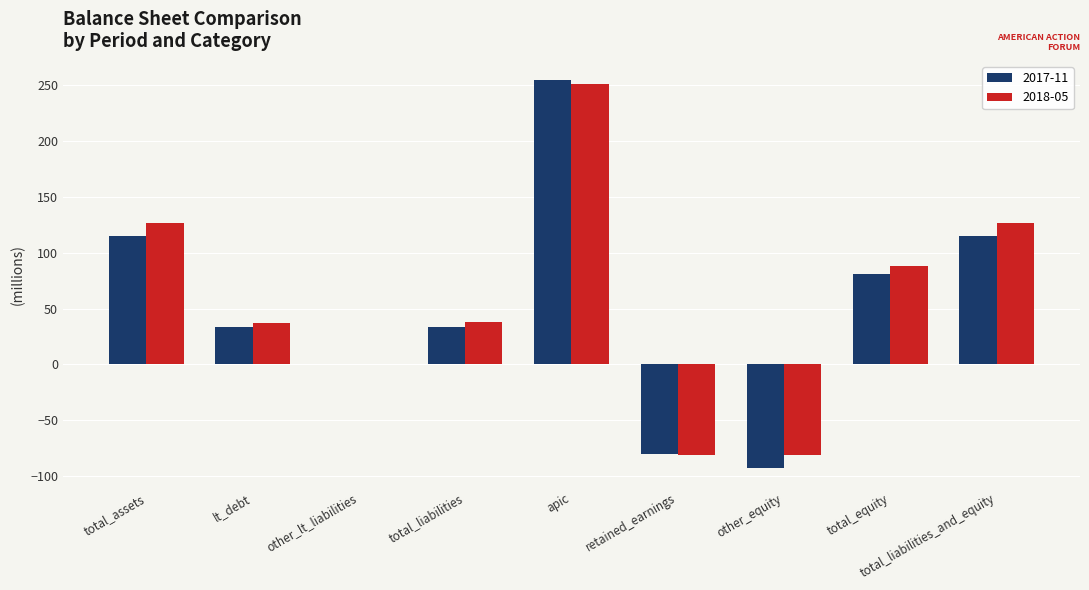

How many values in the 2018-05 series exceed 38?

5